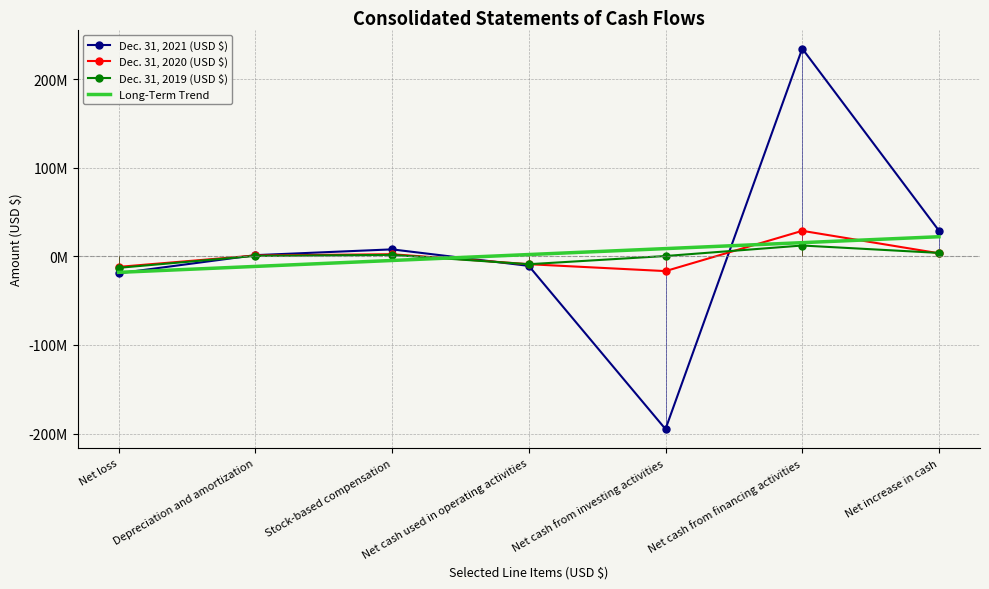

At how many categories does at least one series exceed 54?

1